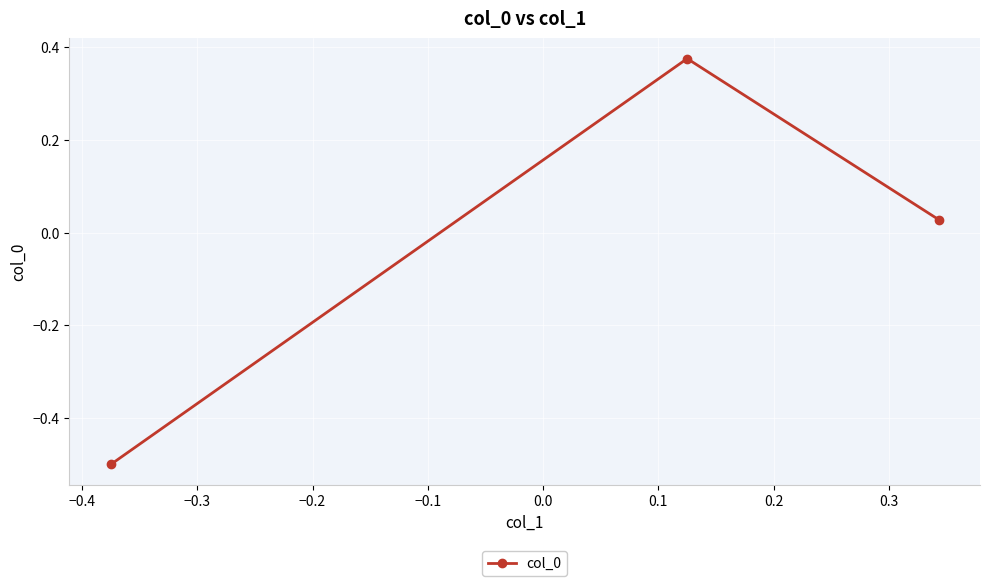

What is the minimum value shown in the chart?

-0.5